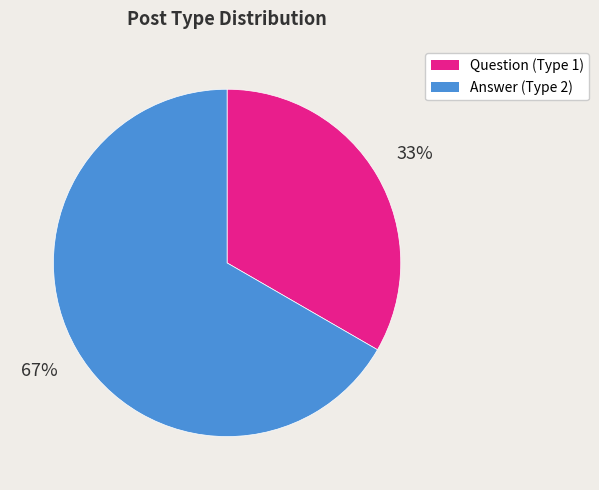

The Answer (Type 2) slice represents 79% of the pie. True or false?

False